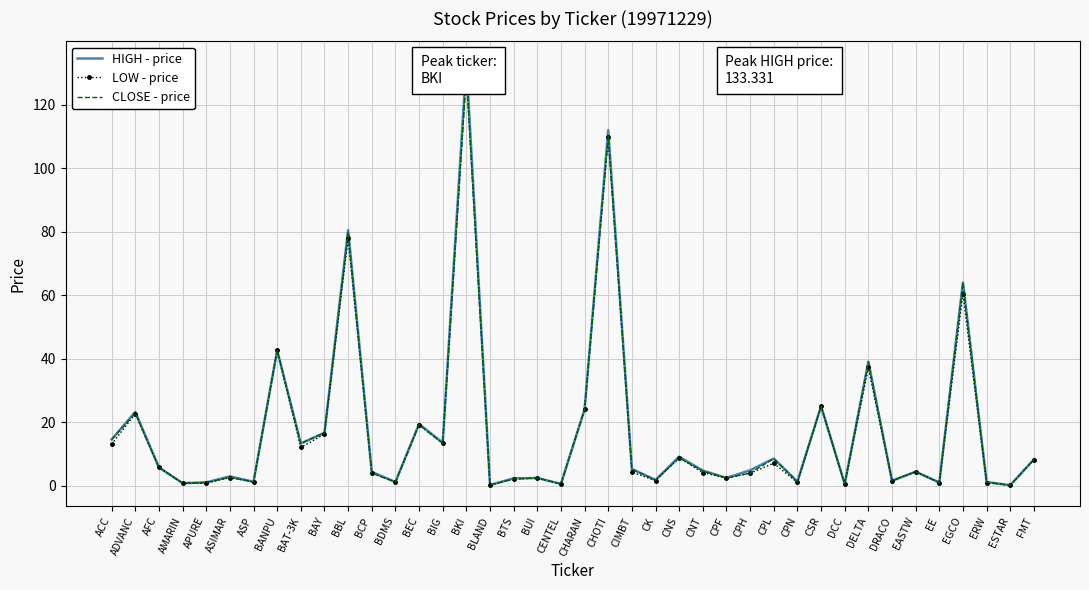

What is the sum of all HIGH - price values?

697.5